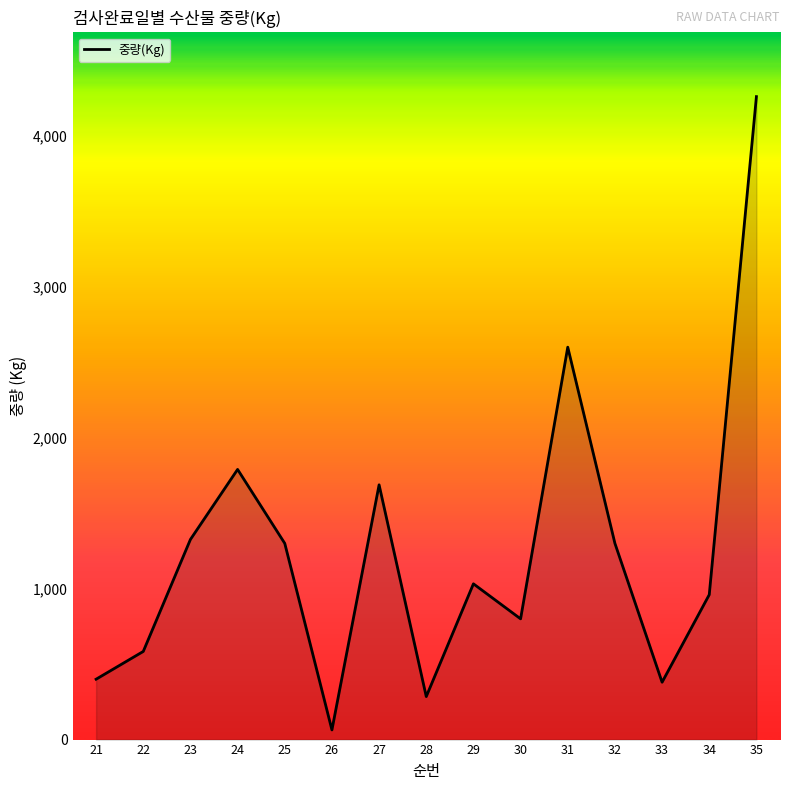

True or false: the data has more than 0 interior local peaks.

True